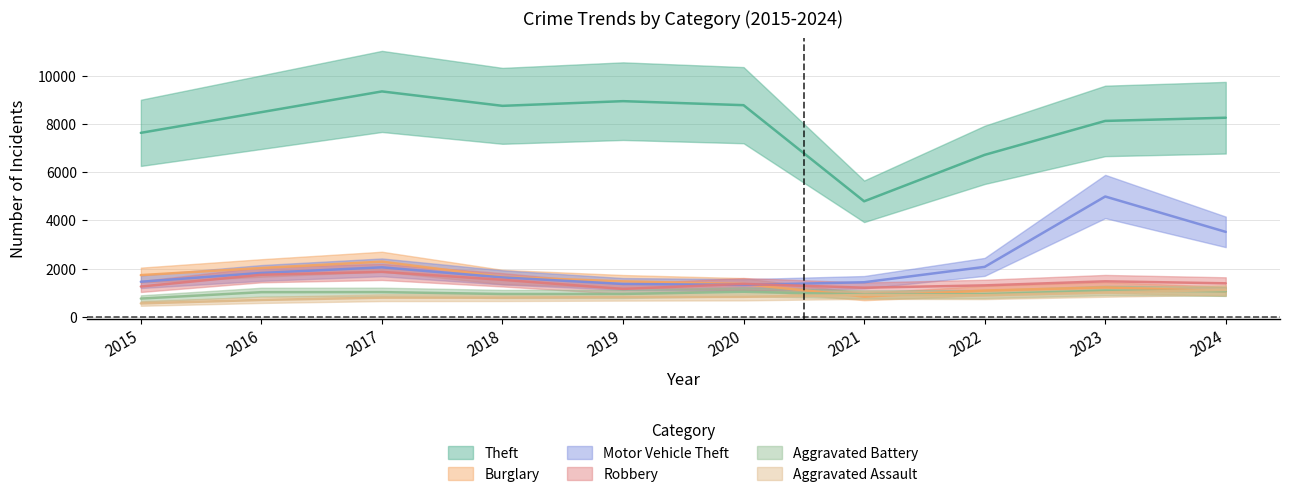

What is the sum of all Motor Vehicle Theft values?

21655